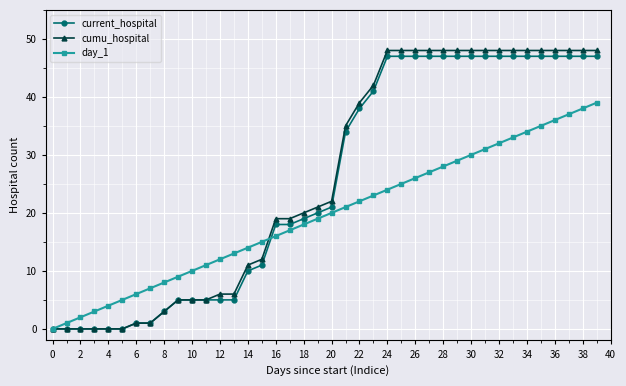

Which series has the largest range (max minus min)?

cumu_hospital